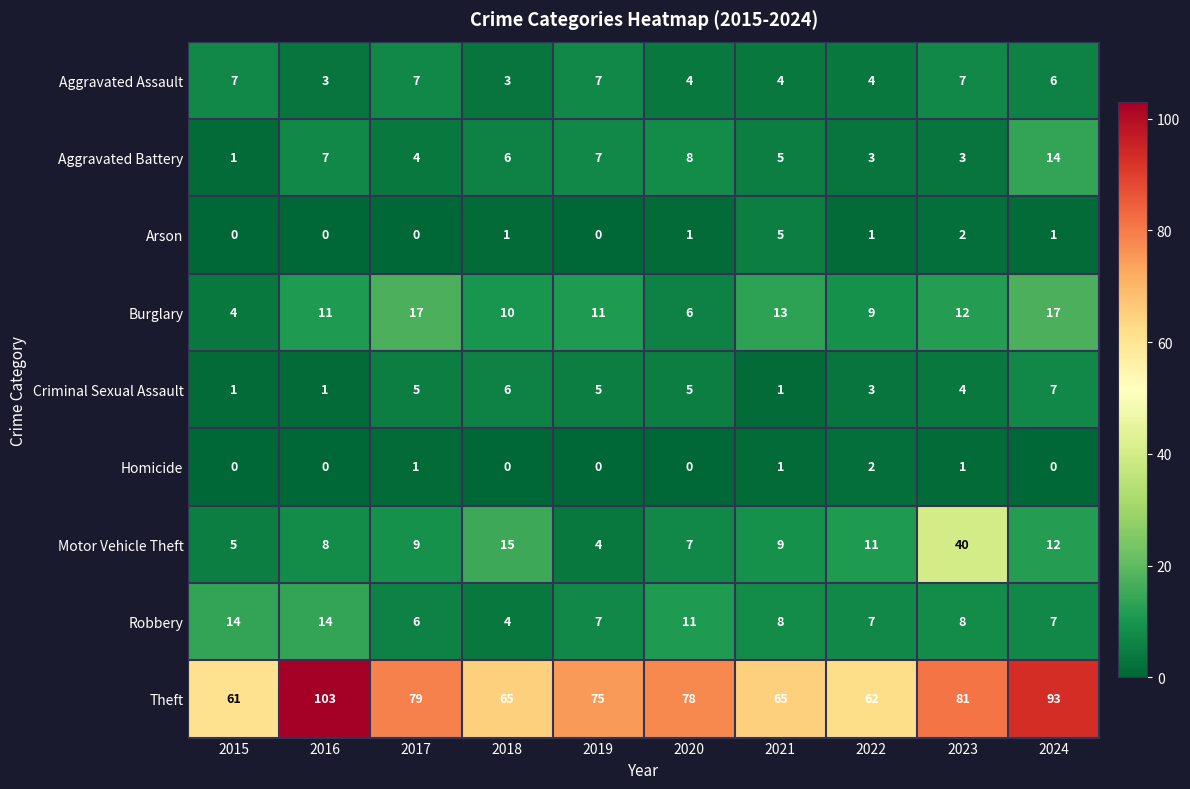

What is the sum of the Burglary values at 2020 and 2015?

10